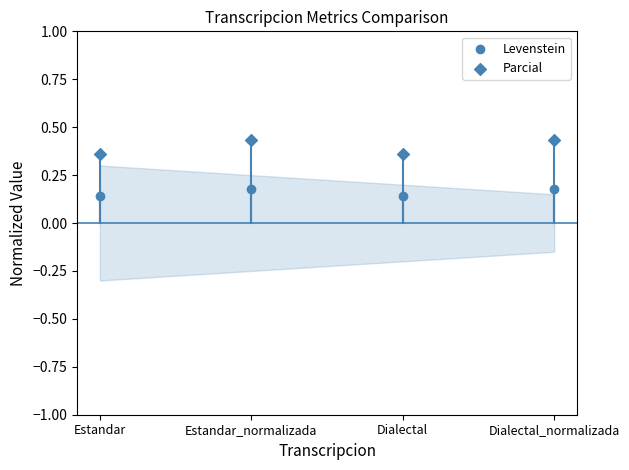

Which series contains the highest Y value?

Parcial